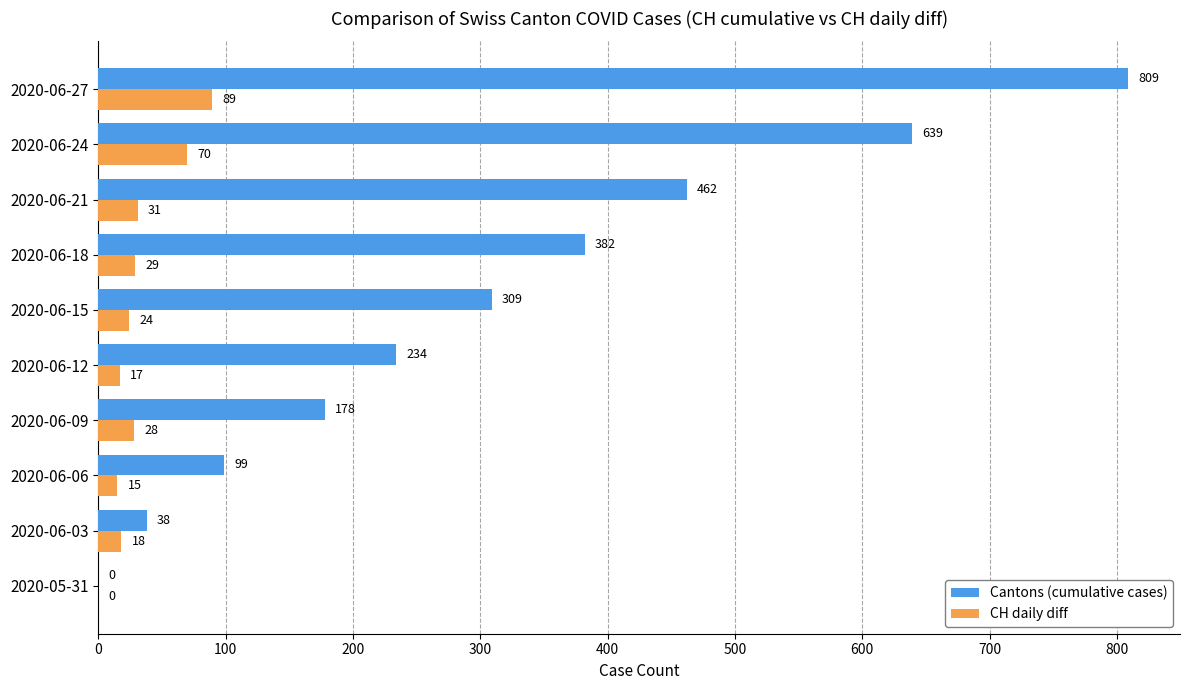

Read the CH daily diff value at 2020-06-24.

70